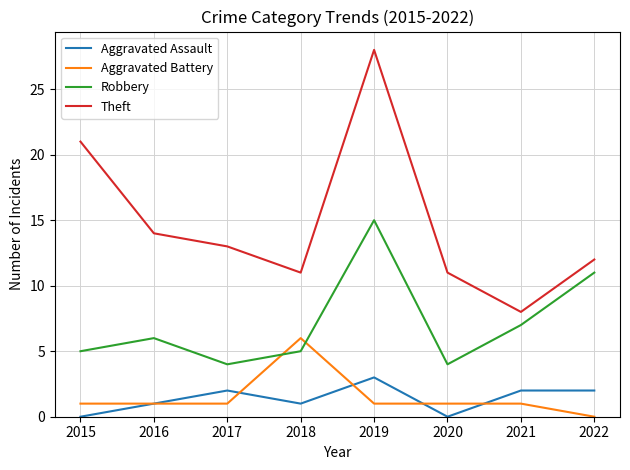

True or false: Aggravated Assault and Theft intersect in this chart.

False